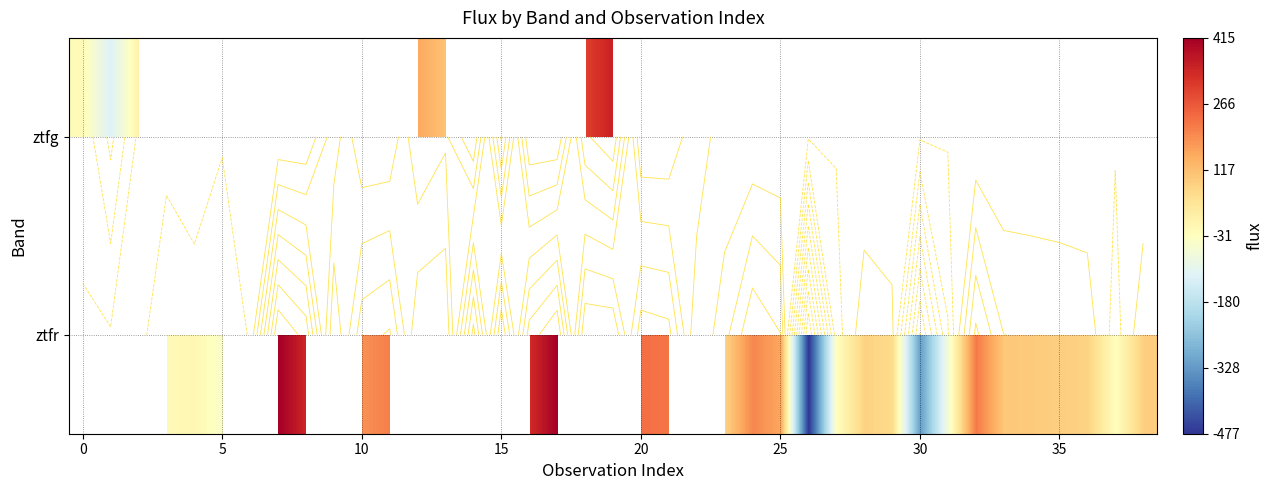

What is the difference between the maximum and minimum values in the ztfg series?

495.1